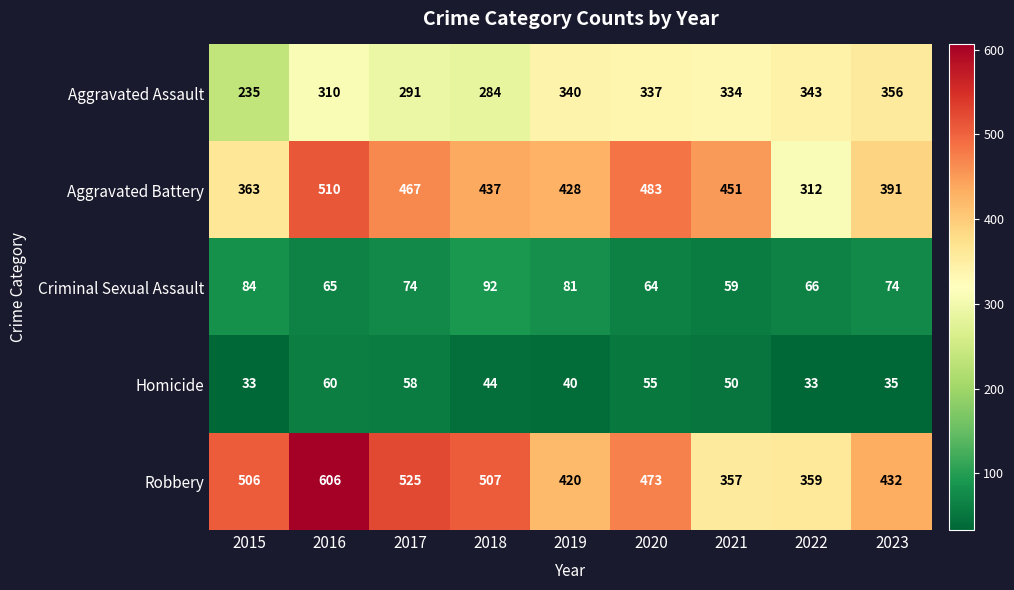

What is the sum of all Robbery values?

4185